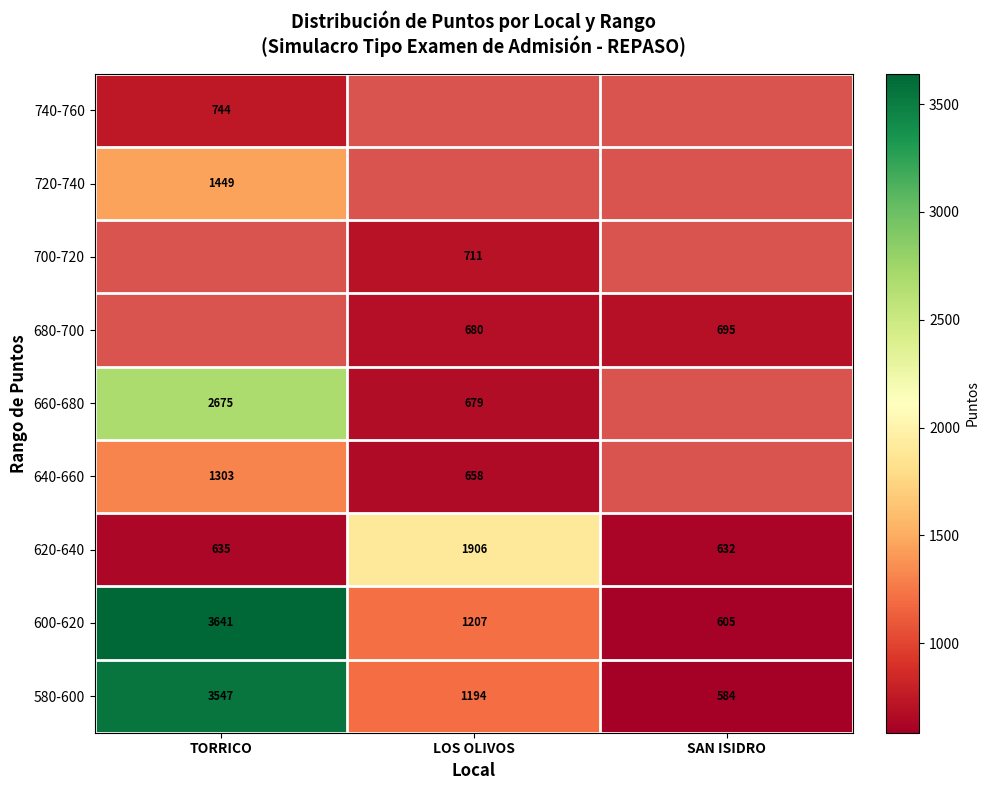

What is the maximum value shown in the chart?

3641.0